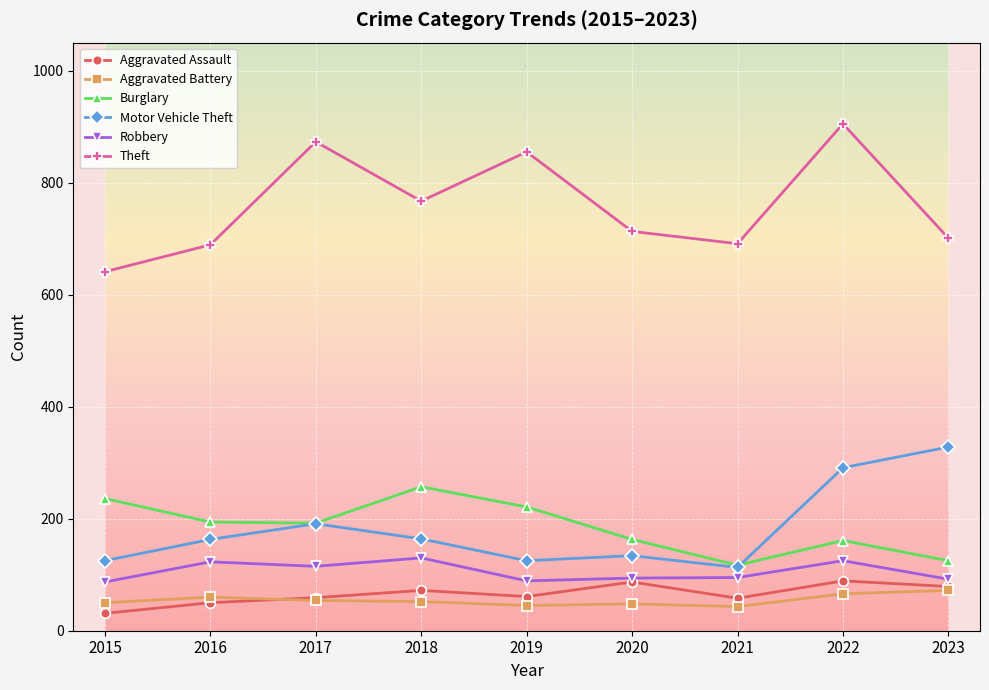

At how many categories does at least one series exceed 103?

9